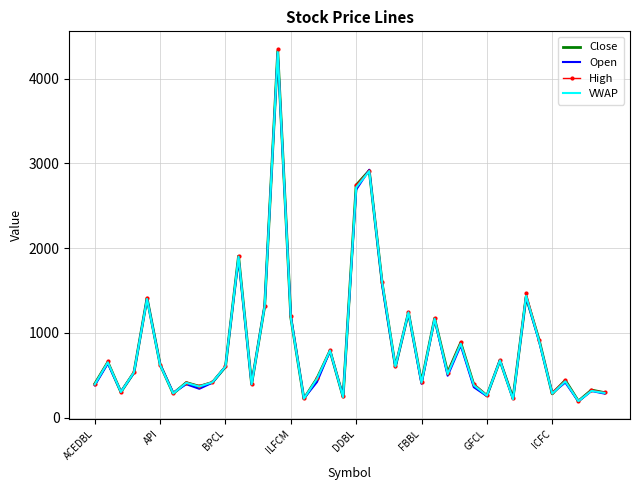

What is the minimum value shown in the chart?

193.0